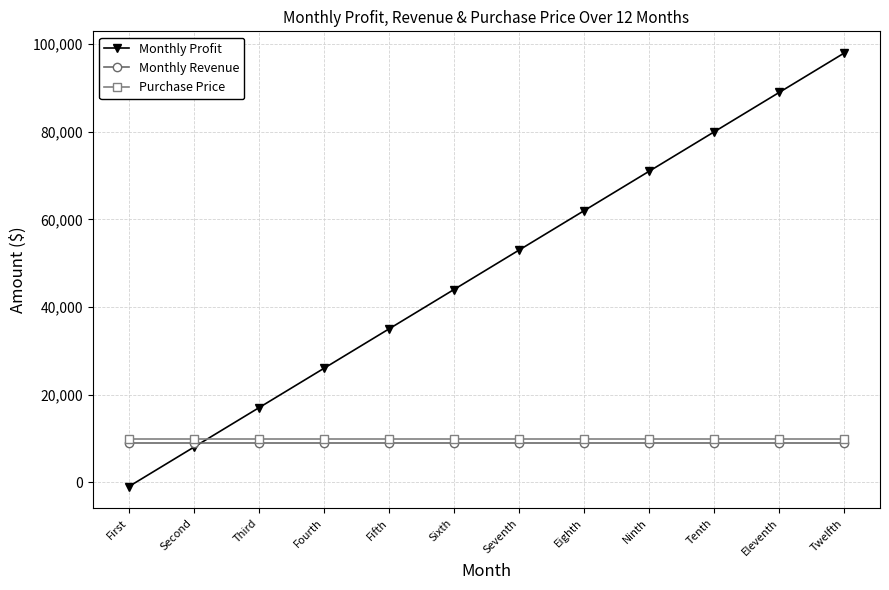

Rank the series at Eighth from highest to lowest value.

Monthly Profit, Purchase Price, Monthly Revenue